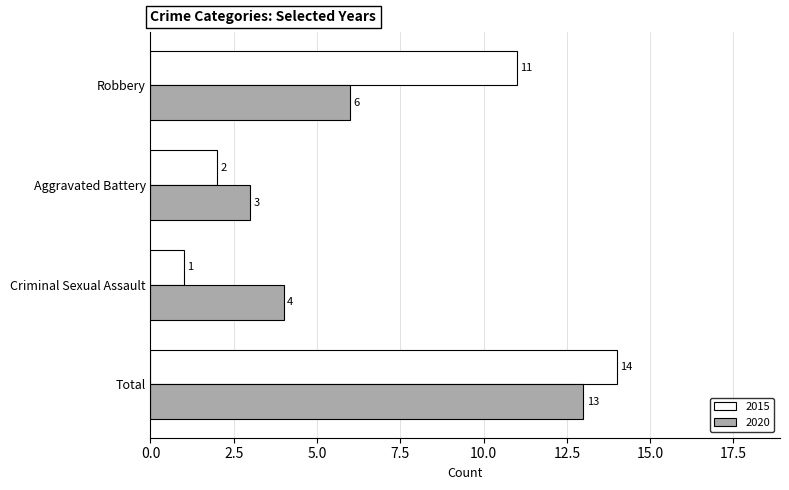

What is the sum of the 2015 values at Robbery and Aggravated Battery?

13